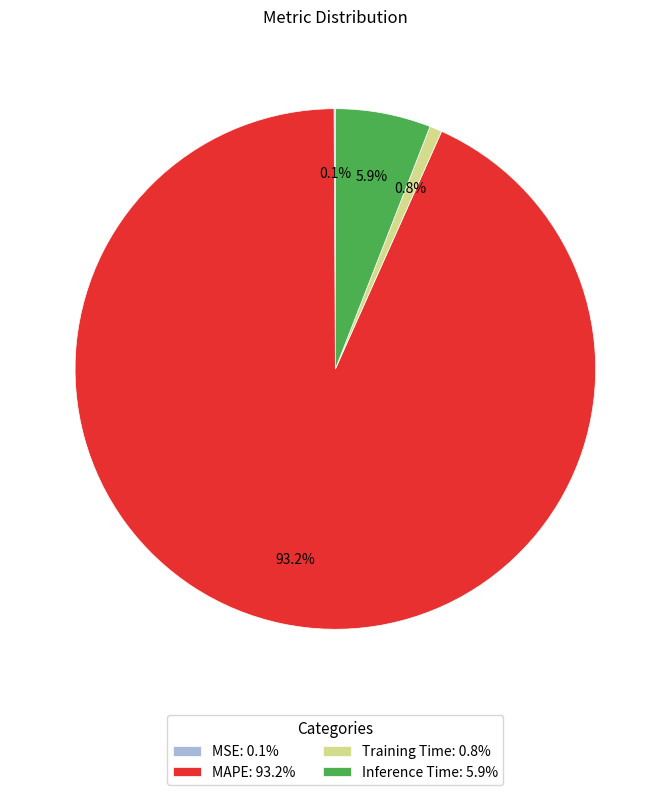

Is there a majority slice in this chart?

Yes